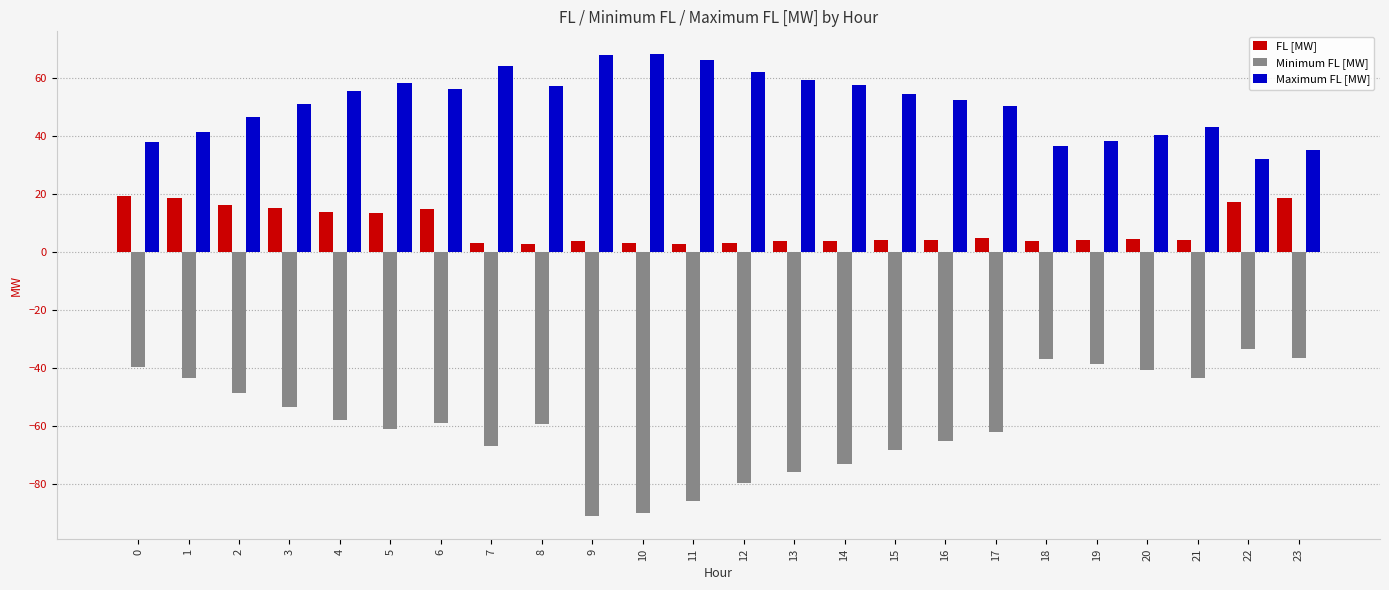

What is the maximum value shown in the chart?

68.3